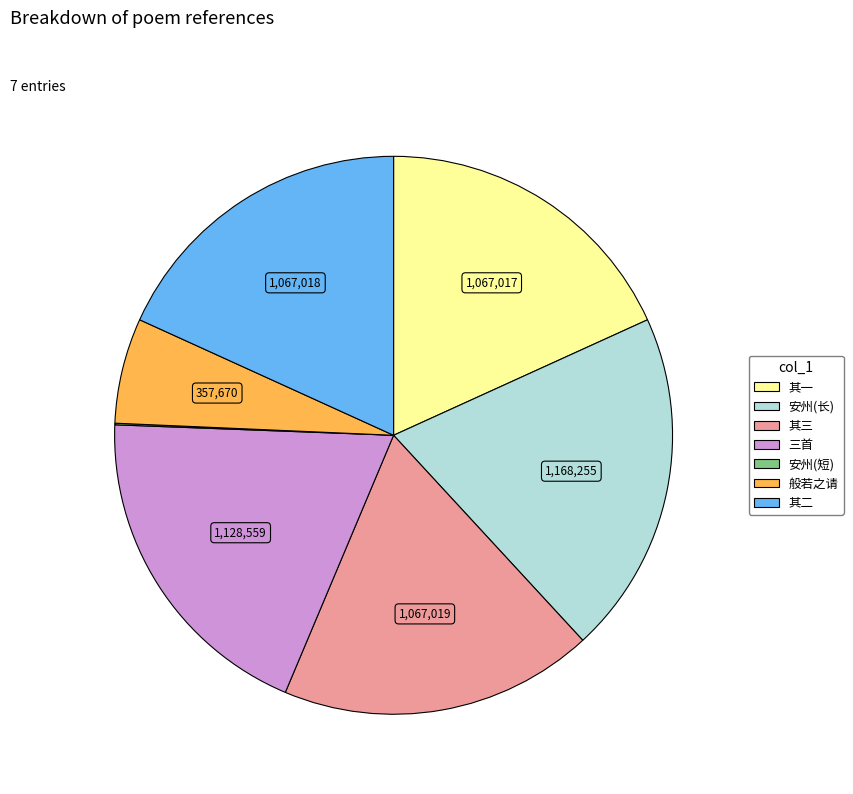

Does any single category account for the majority?

No